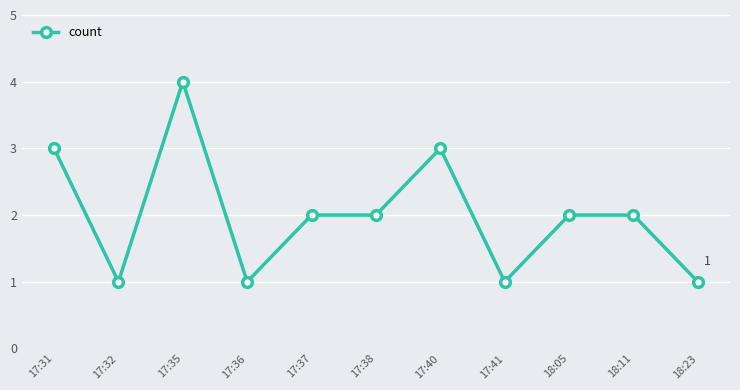

Is it true that the value at 18:23 is 1?

True